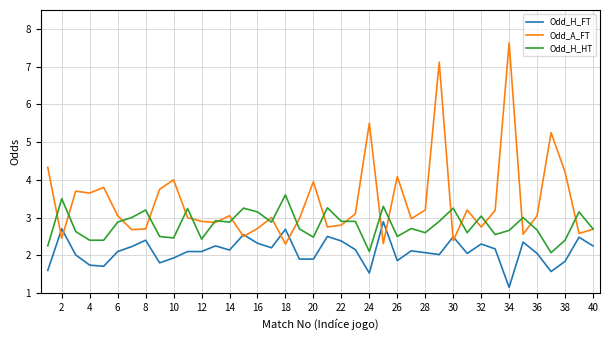

Does the chart have visible grid lines?

Yes